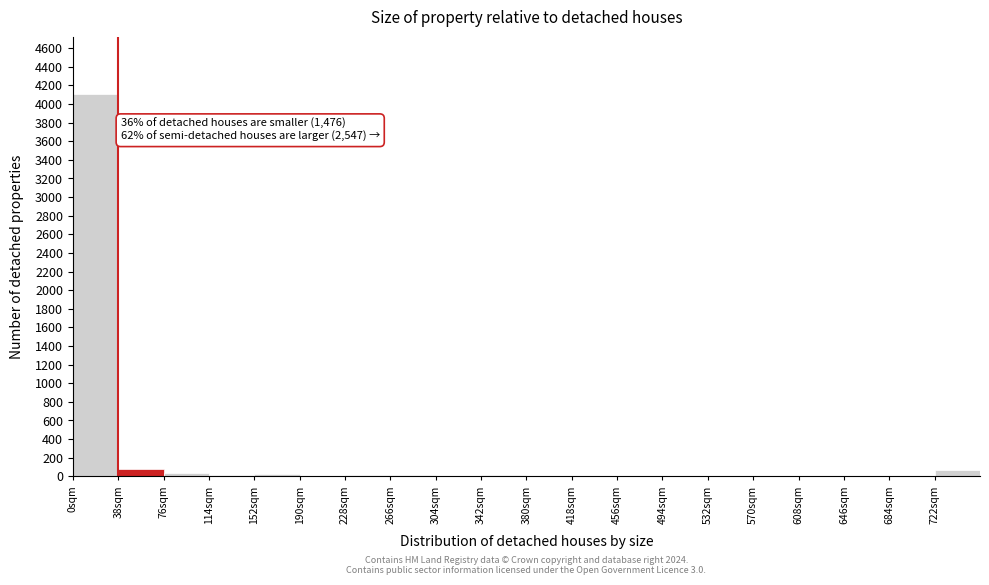

Over which range of the x-axis is the bar tallest?

0 to 38